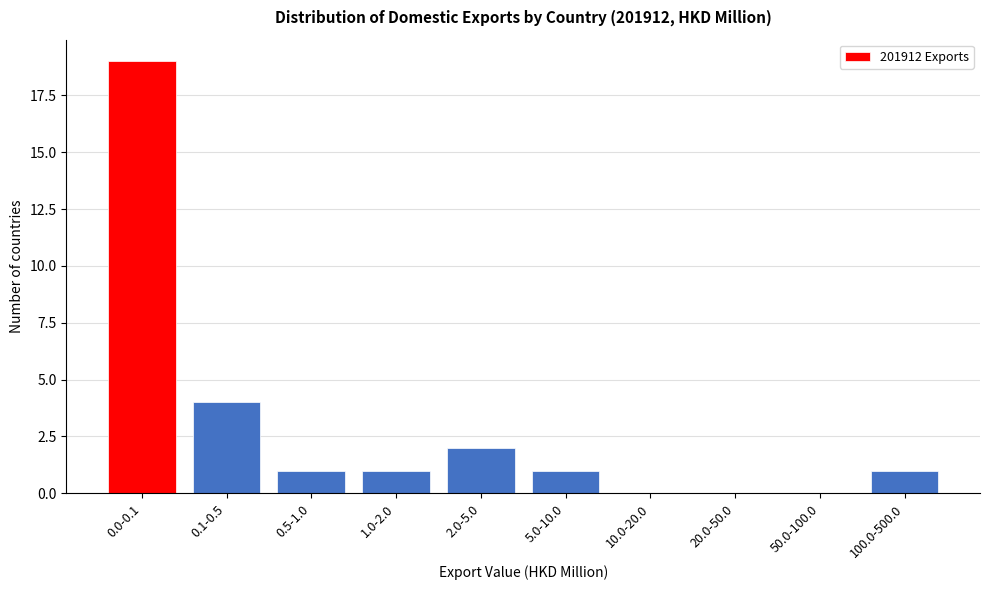

Reading left to right, extract all data points from this chart.

0.0-0.1=19	0.1-0.5=4	0.5-1.0=1	1.0-2.0=1	2.0-5.0=2	5.0-10.0=1	10.0-20.0=0	20.0-50.0=0	50.0-100.0=0	100.0-500.0=1